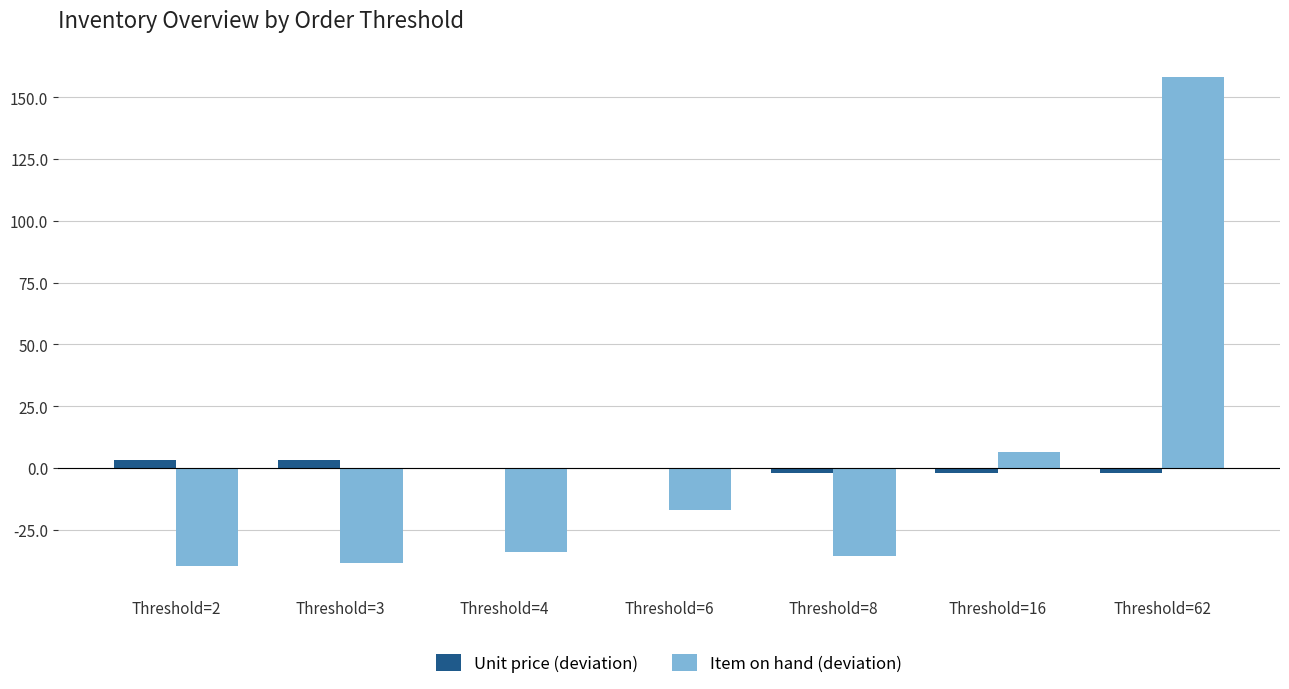

The Unit price (deviation) series shows -1.9 at Threshold=8. True or false?

True